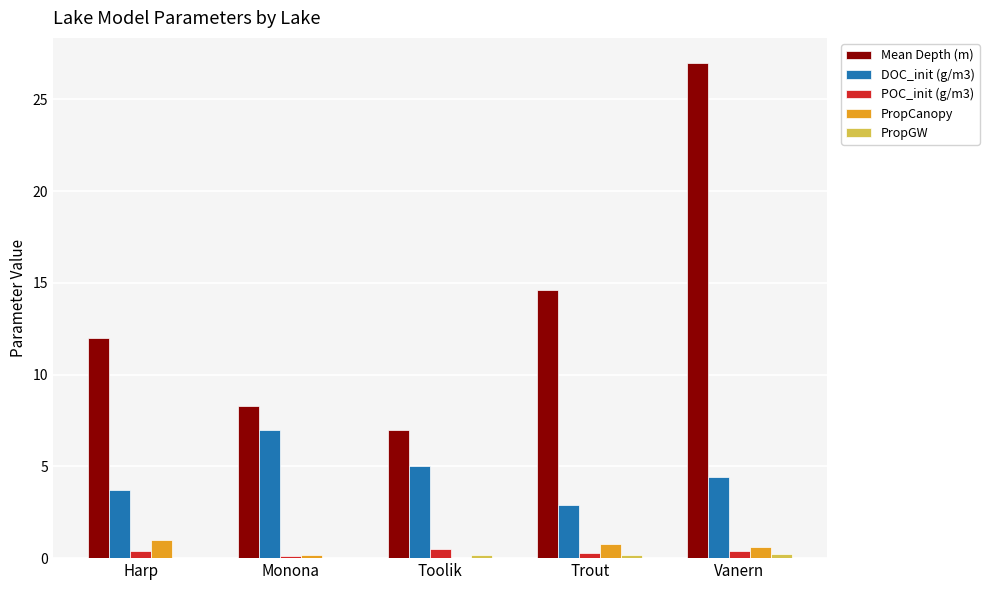

Which series has the largest total across all categories?

Mean Depth (m)